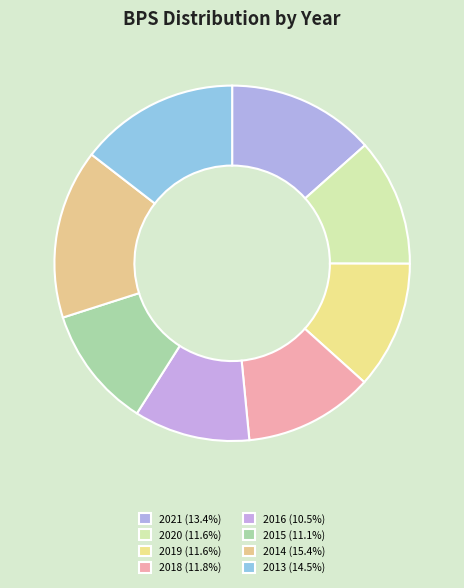

Rank the categories by value from highest to lowest.

2014, 2013, 2021, 2018, 2019, 2020, 2015, 2016